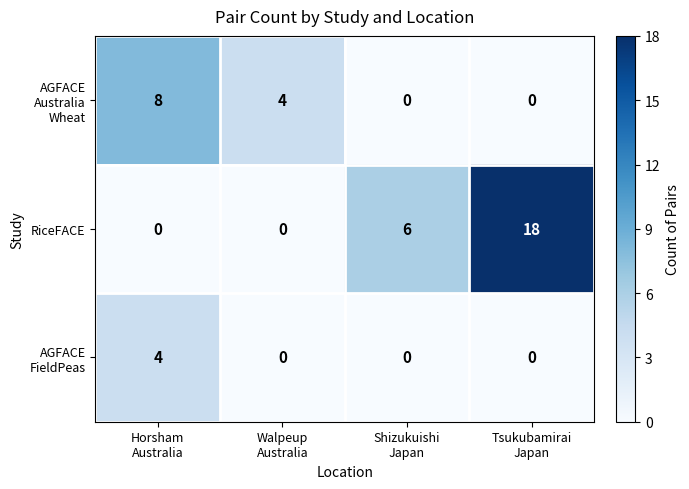

What is the average value of the RiceFACE series?

6